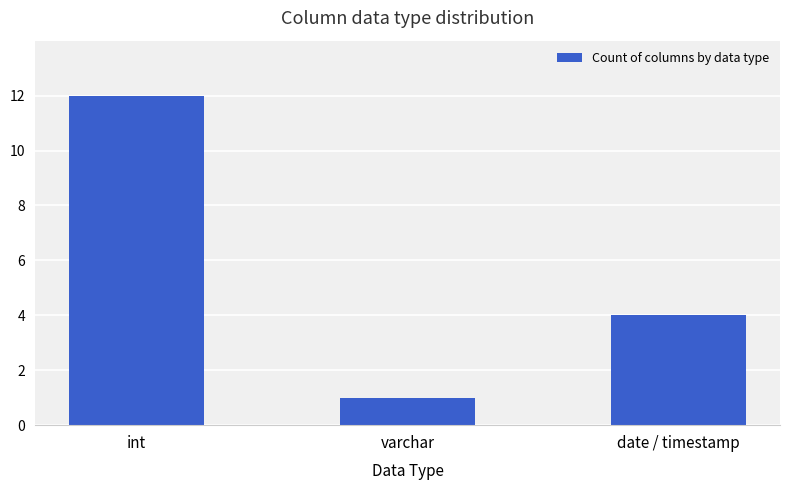

Reading left to right, transcribe all the data shown in this chart.

int=12	varchar=1	date / timestamp=4